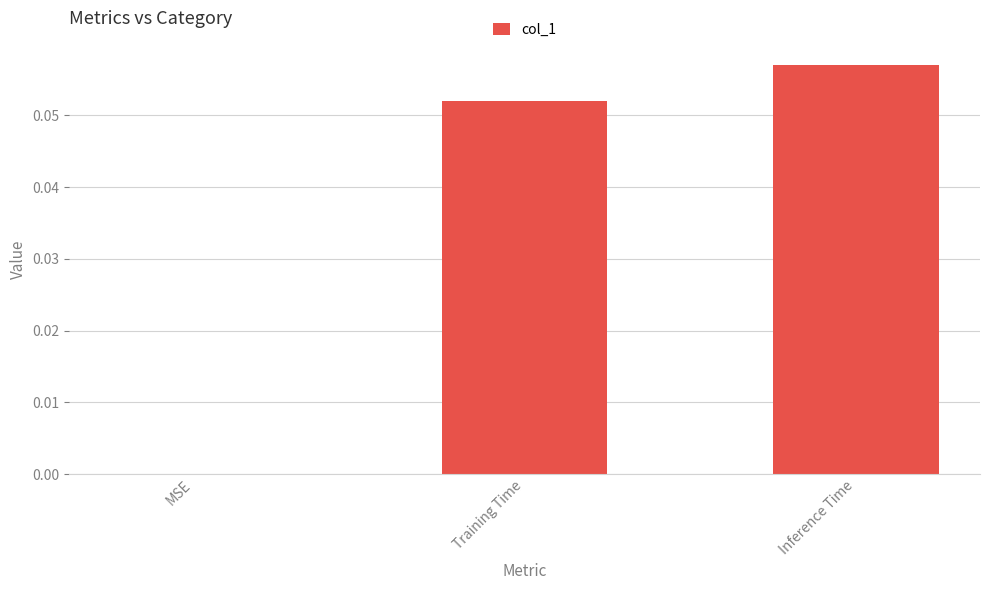

Which has a higher value, MSE or Inference Time?

Inference Time